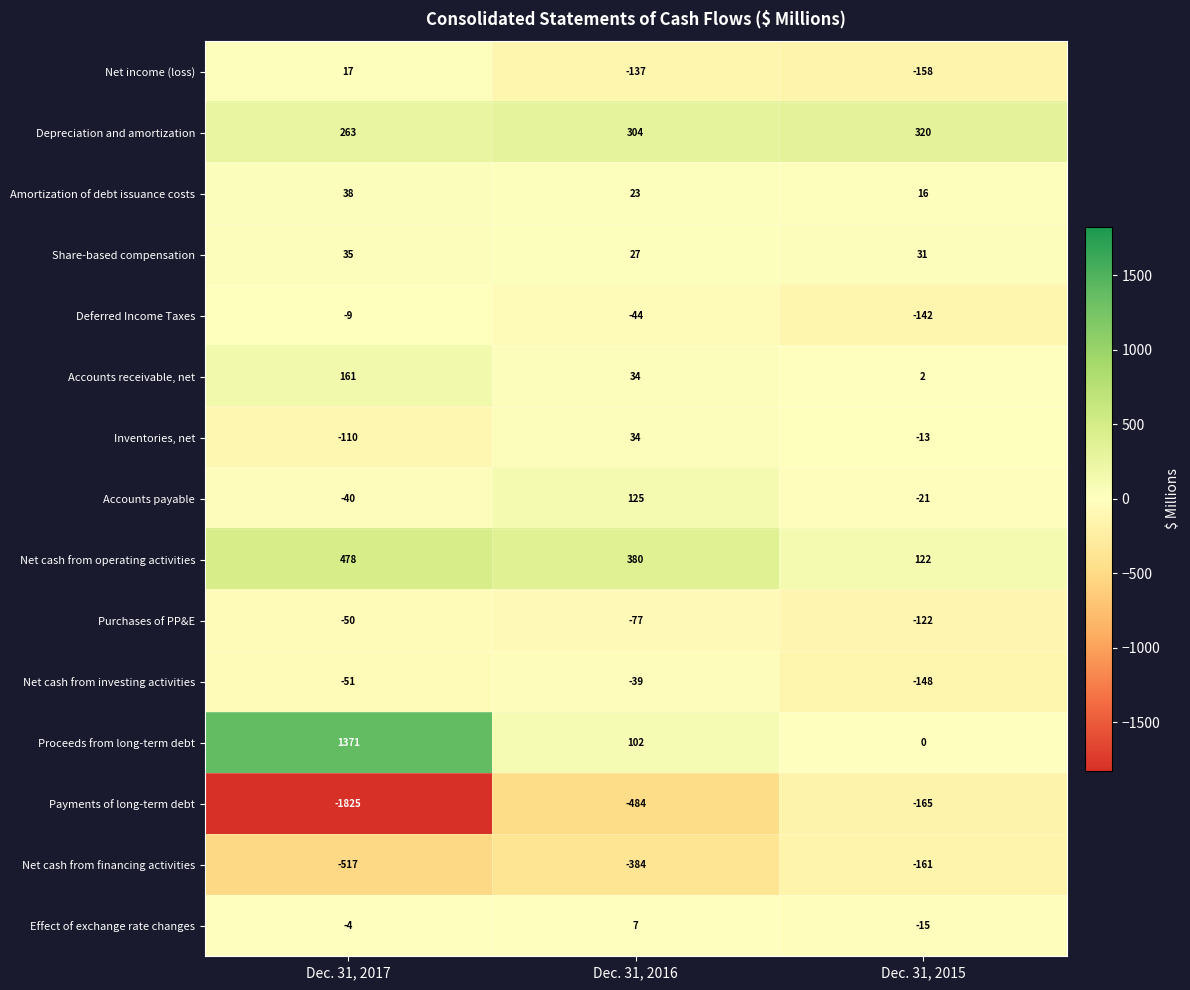

At which label does Net cash from financing activities reach its minimum?

Dec. 31, 2017